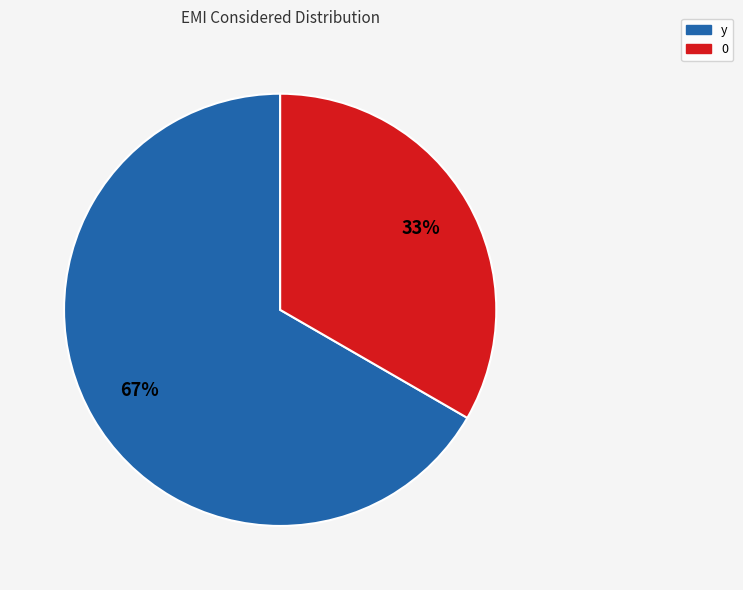

Rank the categories by value from highest to lowest.

y, 0